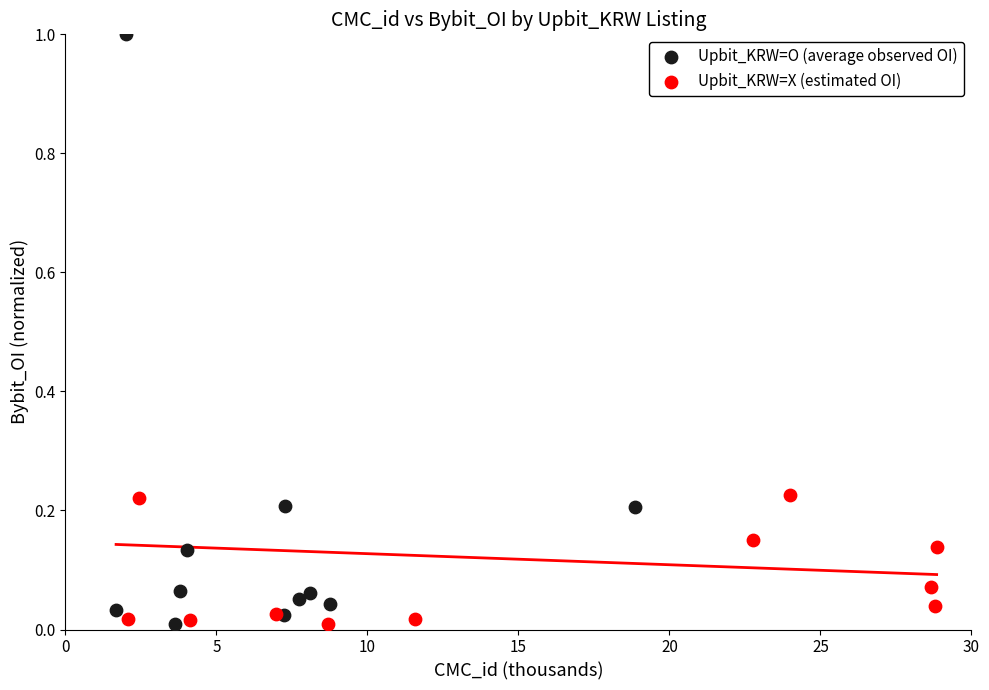

Which series reaches the maximum Y coordinate?

Upbit_KRW=O (average observed OI)